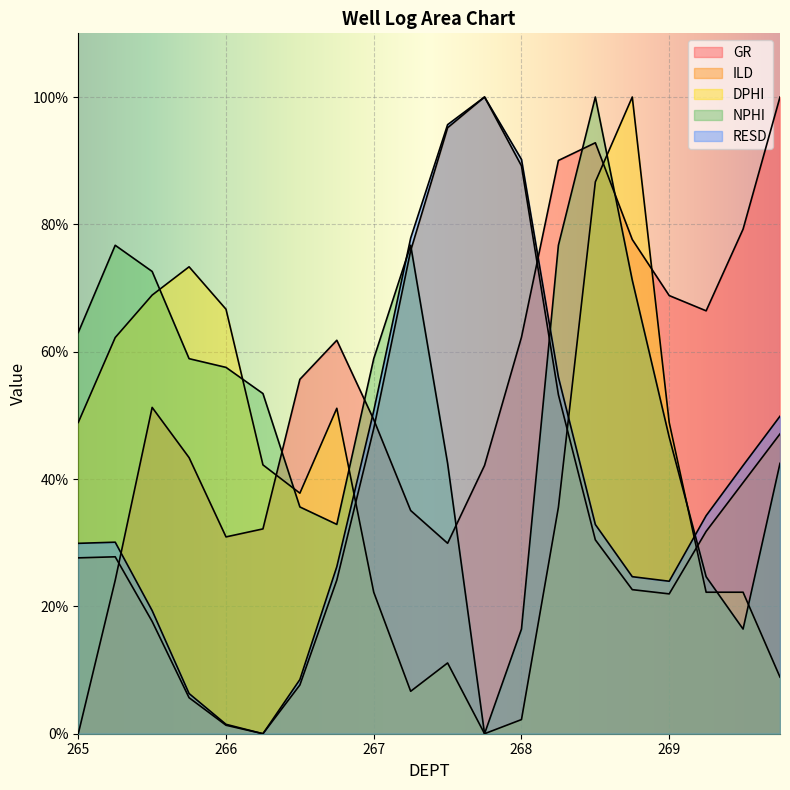

Reading left to right, list all the values displayed in this chart.

GR: 0.0	24.1	51.2	43.4	30.9	32.2	55.7	61.8	49.3	35.1	29.9	42.1	62.3	90.0	92.8	77.6	68.8	66.4	79.2	100.0
ILD: 27.6	27.8	17.6	5.7	1.3	0.0	7.7	24.1	47.9	75.9	95.2	100.0	89.2	53.2	30.4	22.6	22.0	31.8	39.4	47.1
DPHI: 48.9	62.2	68.9	73.3	66.7	42.2	37.8	51.1	22.2	6.7	11.1	0.0	2.2	35.6	86.7	100.0	48.9	22.2	22.2	8.9
NPHI: 63.0	76.7	72.6	58.9	57.5	53.4	35.6	32.9	58.9	76.7	42.5	0.0	16.4	76.7	100.0	71.2	46.6	24.7	16.4	42.5
RESD: 29.9	30.1	19.3	6.3	1.5	0.0	8.5	26.2	50.7	77.8	95.7	100.0	90.2	56.0	32.9	24.7	23.9	34.2	42.1	49.9